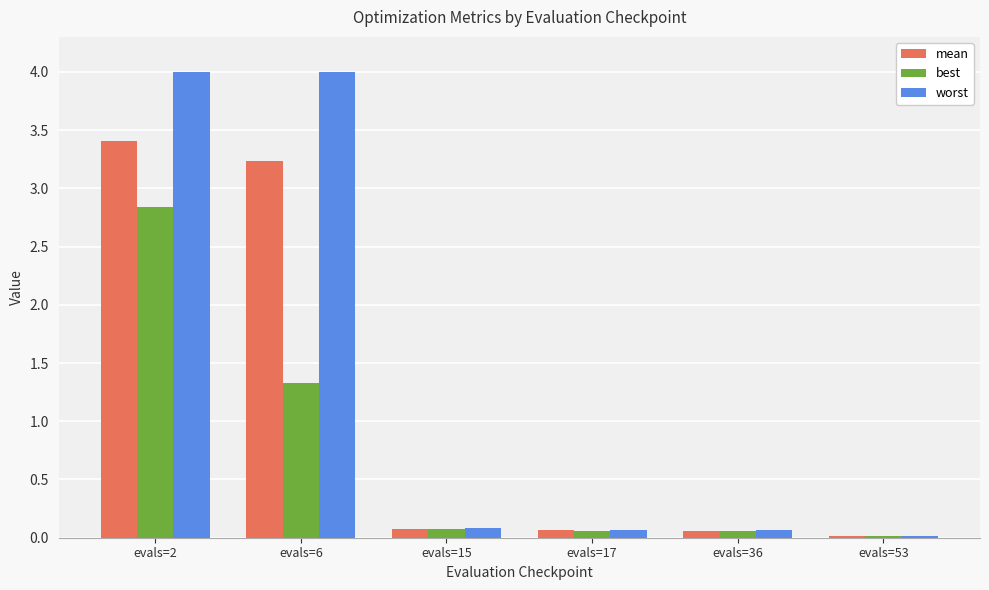

What is the highest value of the mean series?

3.4